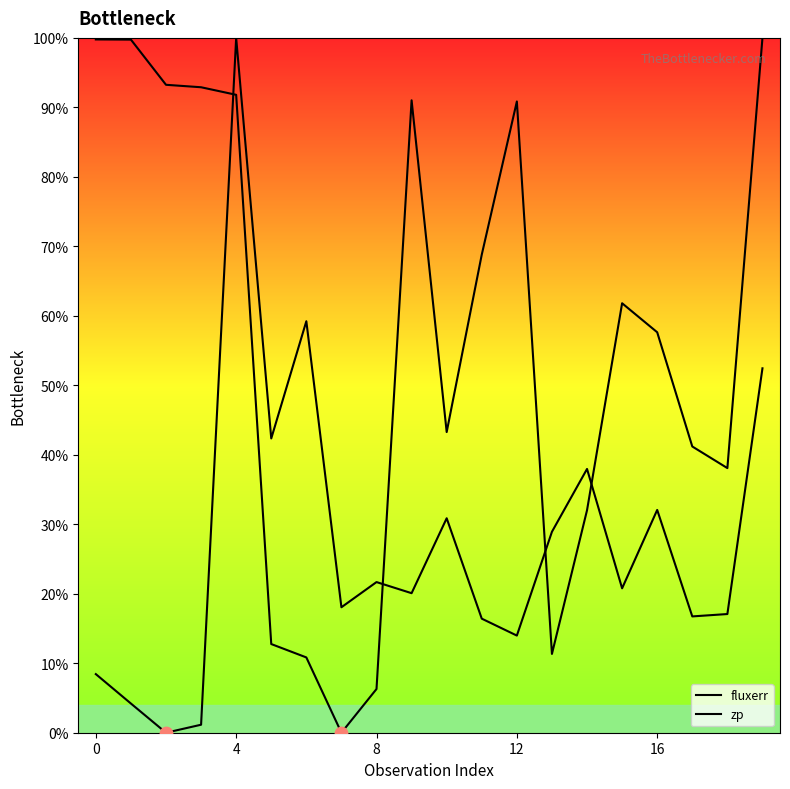

Which series has the largest total across all categories?

zp